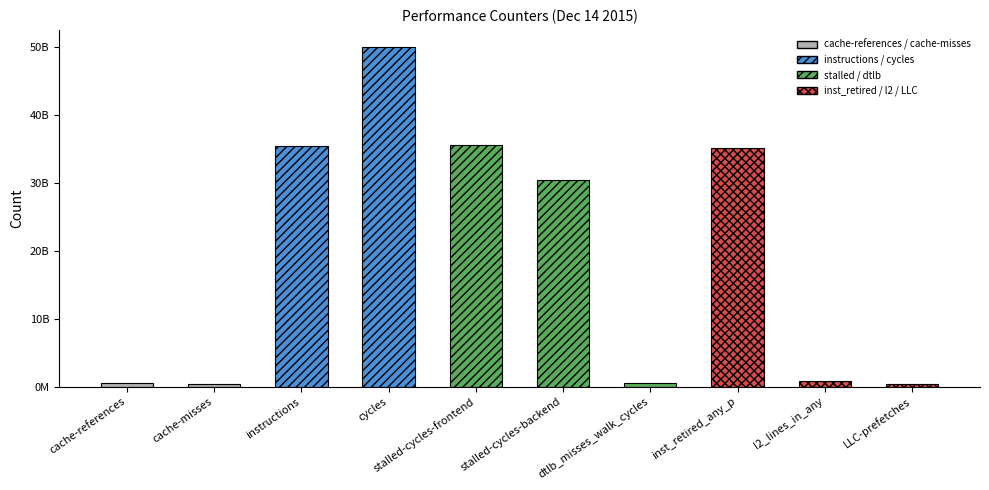

Reading left to right, list all the values displayed in this chart.

cache-references=489659883	cache-misses=441137059	instructions=35453182442	cycles=50060617091	stalled-cycles-frontend=35569887540	stalled-cycles-backend=30425743986	dtlb_misses_walk_cycles=471065767	inst_retired_any_p=35144444569	l2_lines_in_any=861140509	LLC-prefetches=392251875